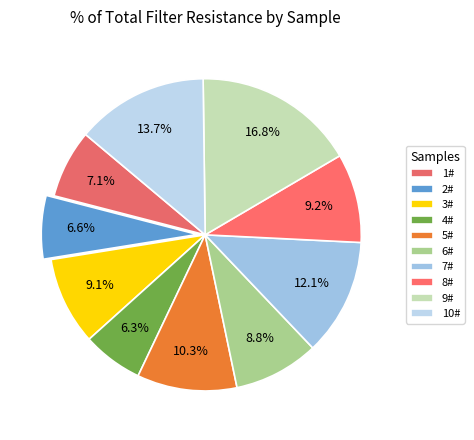

How many segments does this pie chart have?

10